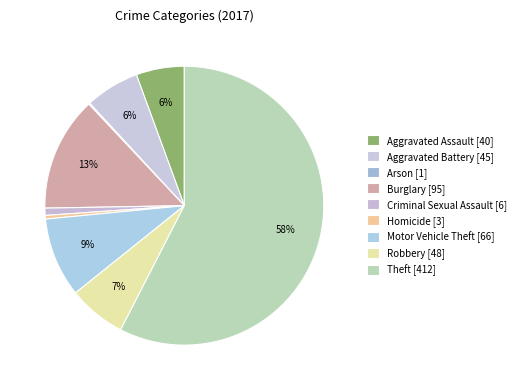

Which category has the smallest portion of the pie?

Arson